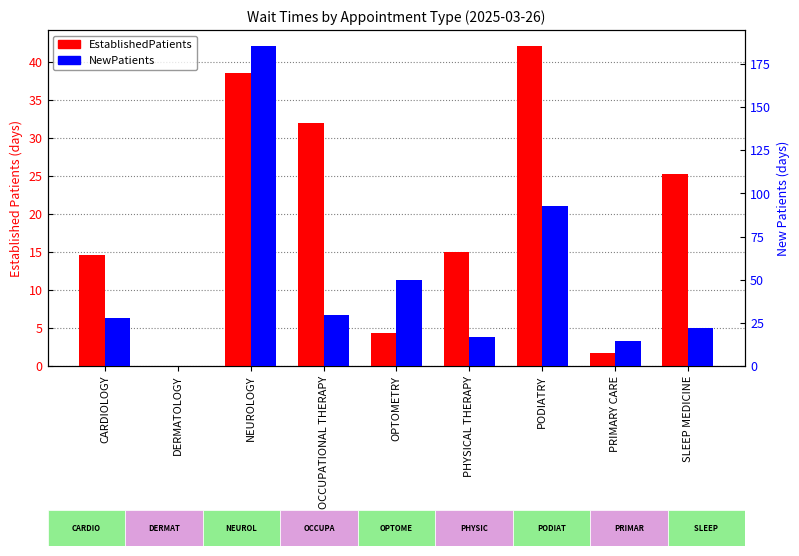

Reading left to right, what are all the values shown in this chart?

EstablishedPatients: 14.6	0.0	38.5	32.0	4.3	15.0	42.1	1.7	25.3
NewPatients: 28.1	0.0	185.5	29.3	49.7	16.8	92.9	14.4	21.8